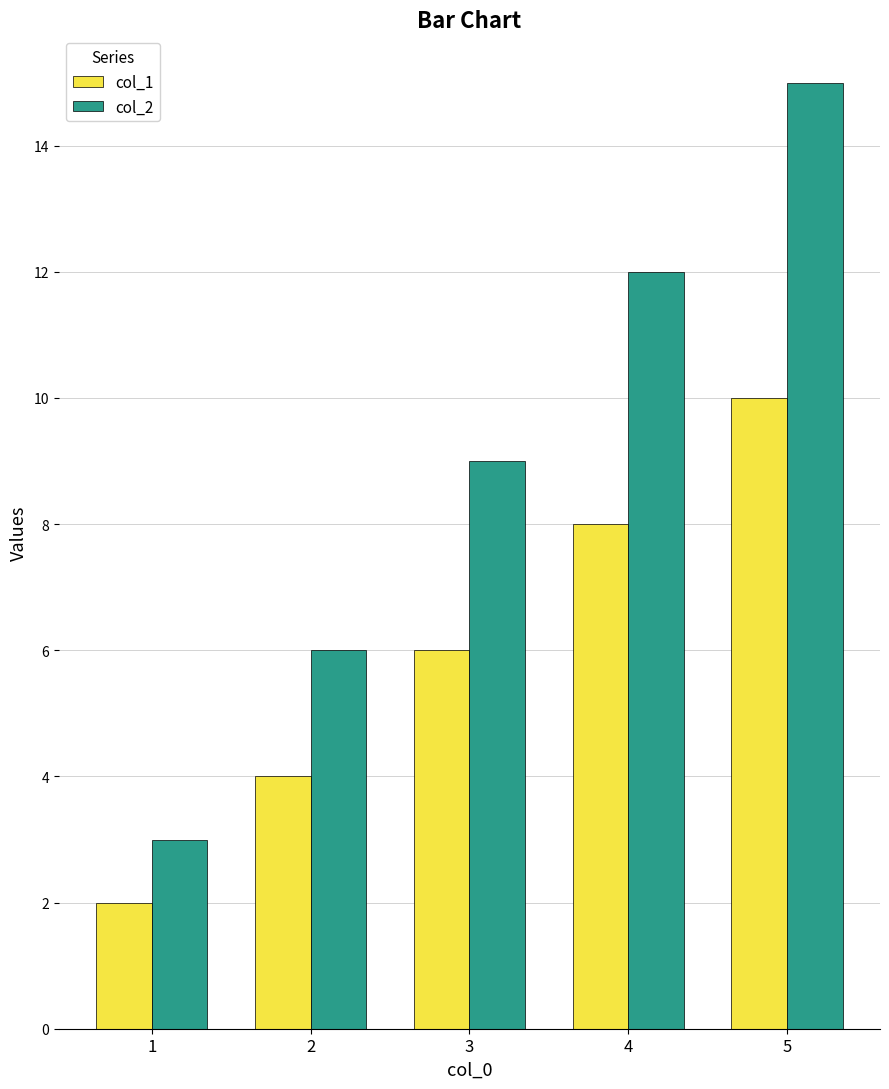

What is the difference between the col_1 values at 2 and 3?

2